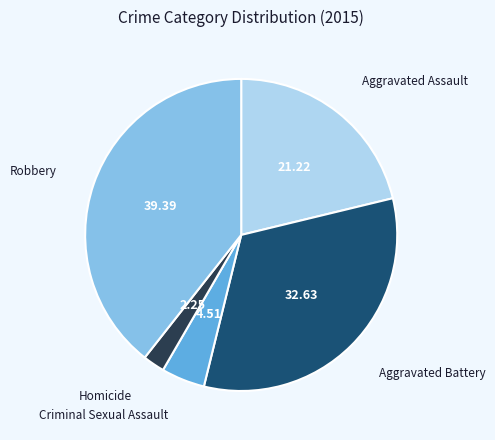

How many segments does this pie chart have?

5